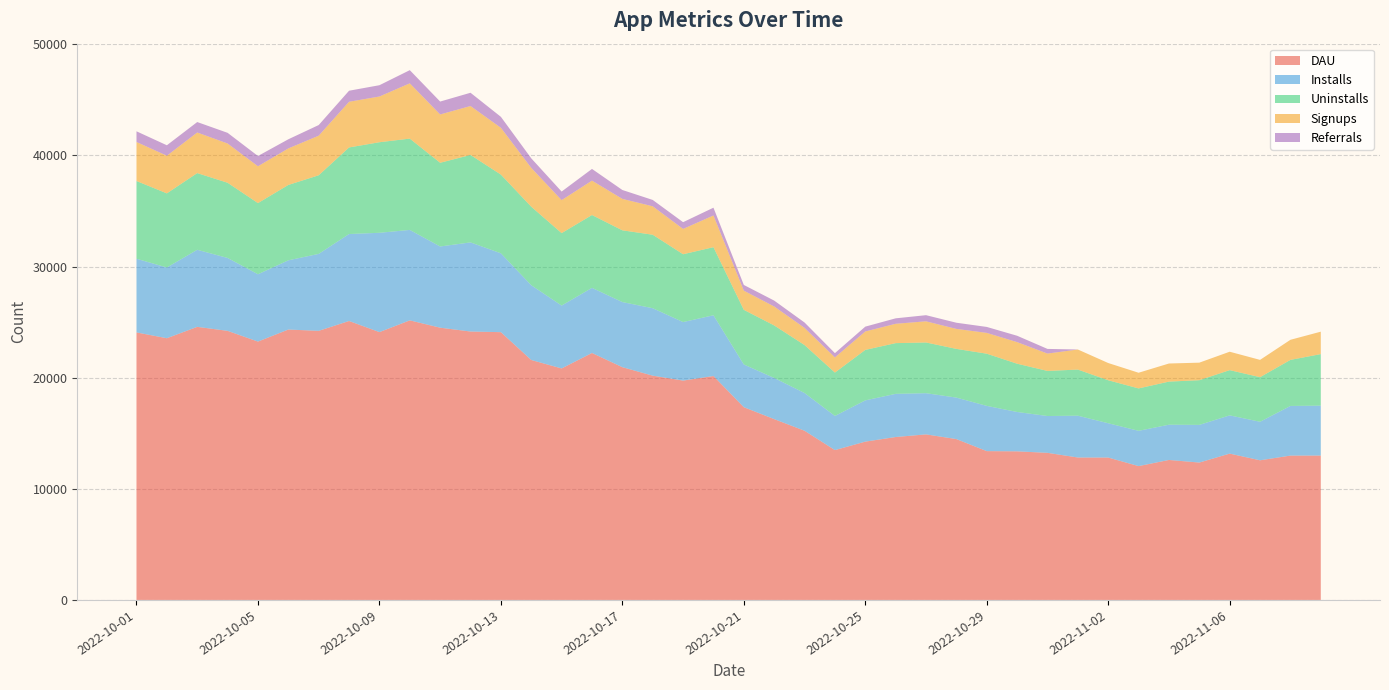

Reading left to right, transcribe all the data shown in this chart.

DAU: 24071	23548	24572	24212	23247	24330	24213	25099	24099	25156	24497	24152	24094	21589	20829	22222	20943	20180	19737	20148	17343	16270	15223	13482	14244	14659	14896	14473	13390	13370	13236	12816	12812	12042	12595	12361	13166	12565	12988	12992
Installs: 6630	6366	6936	6561	6059	6230	6925	7826	8937	8139	7308	8020	7097	6729	5659	5861	5860	6070	5267	5467	3845	3703	3397	3074	3714	3885	3707	3735	4072	3543	3313	3763	3087	3176	3172	3390	3441	3468	4468	4491
Uninstalls: 6994	6669	6899	6766	6402	6780	7073	7790	8149	8215	7532	7867	7081	7065	6519	6552	6455	6611	6102	6125	4916	4727	4314	3904	4541	4564	4563	4381	4695	4343	4057	4149	3868	3815	3878	4021	4071	4011	4143	4638
Signups: 3511	3387	3654	3532	3315	3288	3562	4110	4114	4974	4347	4404	4211	3494	2967	3096	2828	2559	2278	2854	1726	1705	1545	1363	1658	1740	1905	1799	1872	1942	1562	1806	1550	1410	1629	1578	1656	1556	1808	2017
Referrals: 962	941	940	960	923	822	957	994	1016	1186	1161	1193	987	860	772	1052	801	572	606	700	512	530	484	384	435	491	551	555	536	573	419	0	0	0	0	0	0	0	0	0